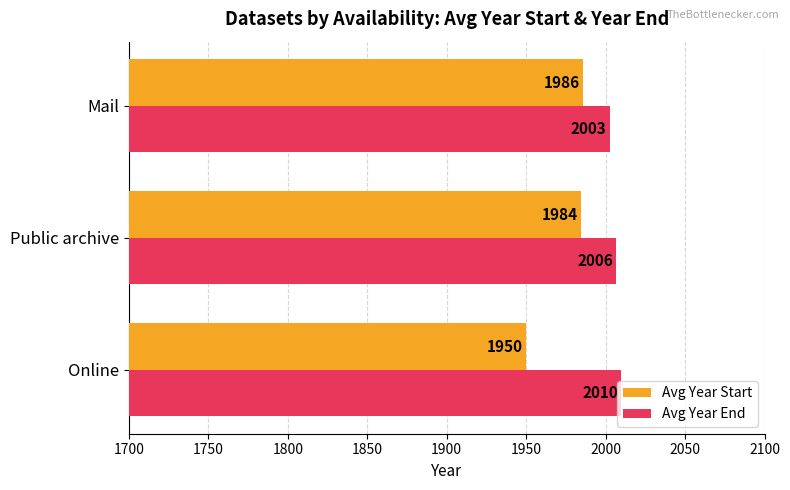

At which label is Avg Year Start closest to 1967?

Online